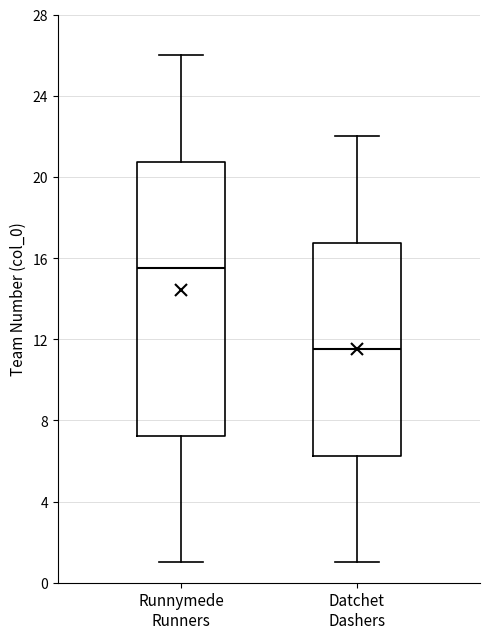

Reading left to right, transcribe this box plot: for each box, give where its median line is, the range the box spans, and where its two whiskers end, as read against the y-axis. The values are not printed on the chart, so give them approximately, as read against the axis.

Runnymede Runners: median 15.5, box 7.5 to 21.0, whiskers 1.0 to 26.0
Datchet Dashers: median 11.5, box 6.5 to 17.0, whiskers 1.0 to 22.0